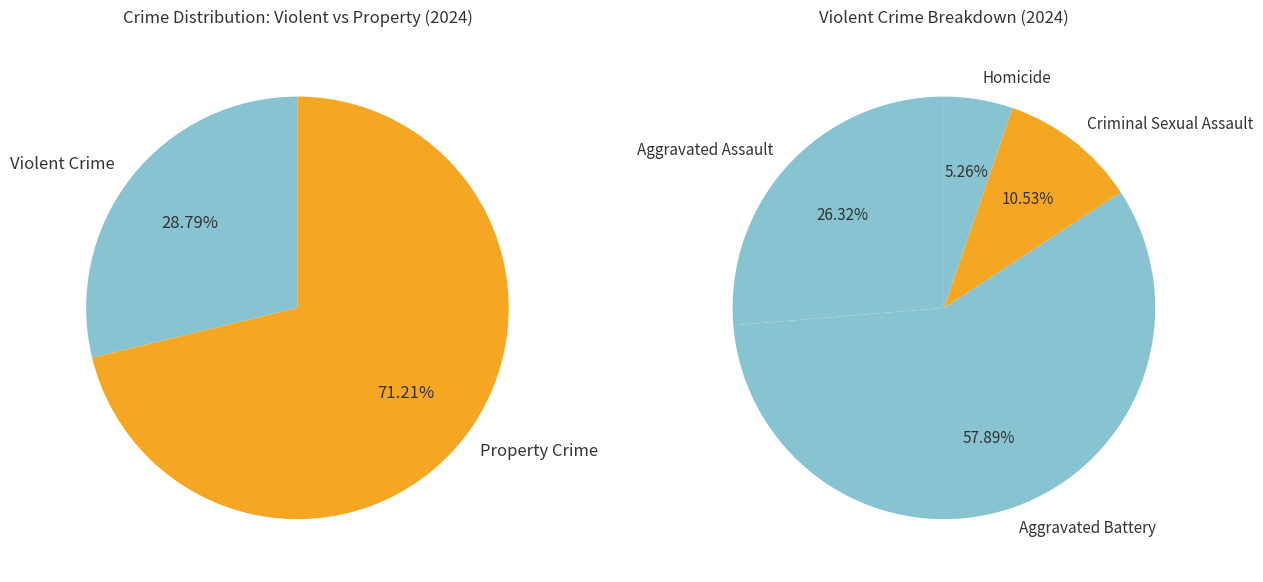

How much of the chart is everything except Aggravated Assault?

92.4%